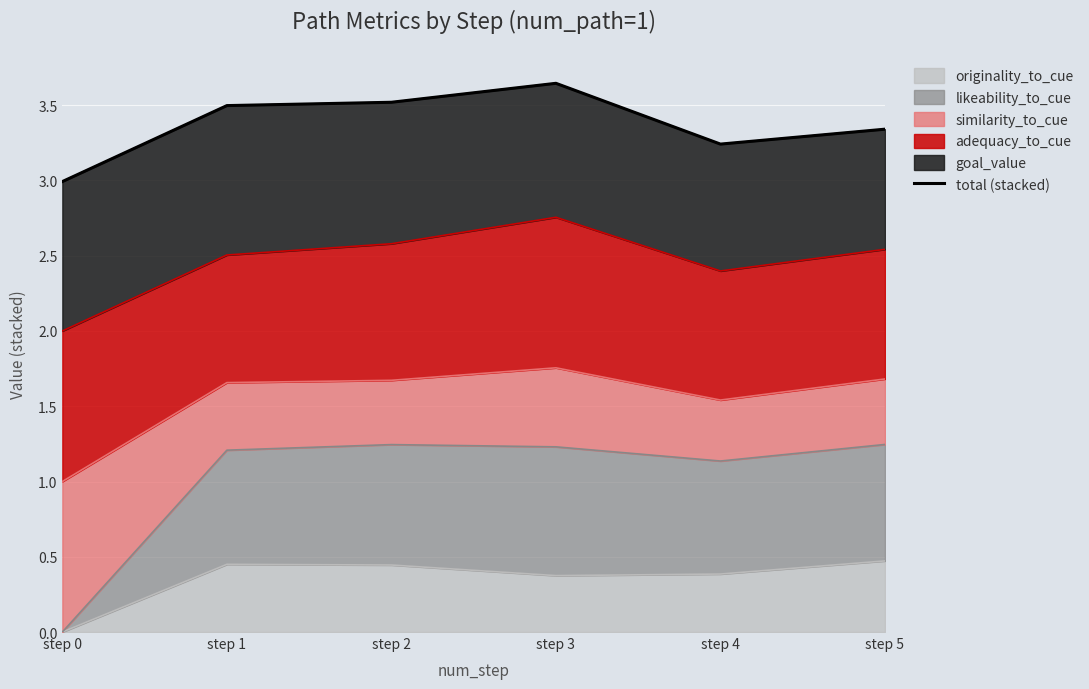

How many data points are less than 3?

1